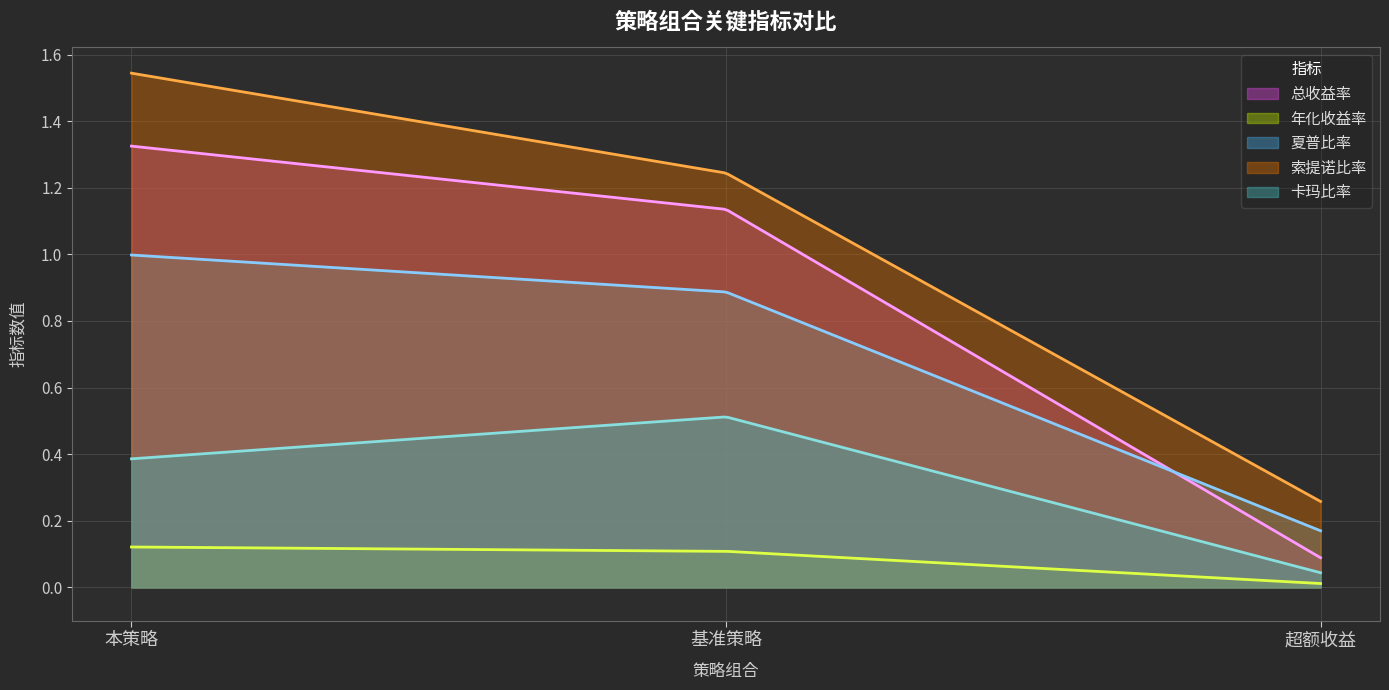

Reading left to right, extract all data points from this chart.

总收益率: 本策略=1.3	基准策略=1.1	超额收益=0.1
年化收益率: 本策略=0.1	基准策略=0.1	超额收益=0.0
夏普比率: 本策略=1.0	基准策略=0.9	超额收益=0.2
索提诺比率: 本策略=1.5	基准策略=1.2	超额收益=0.3
卡玛比率: 本策略=0.4	基准策略=0.5	超额收益=0.0